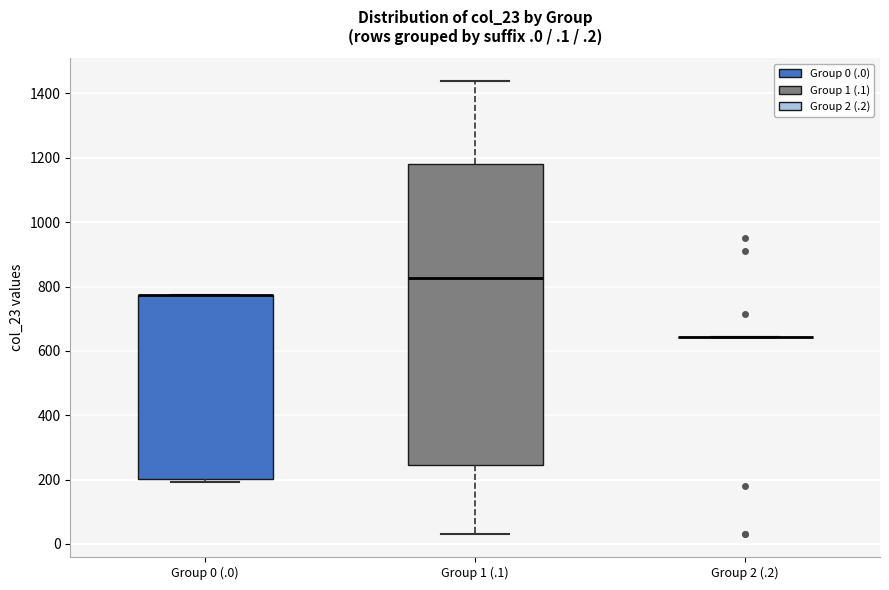

Which box is the tallest, from its lower edge to its upper edge?

Group 1 (.1)